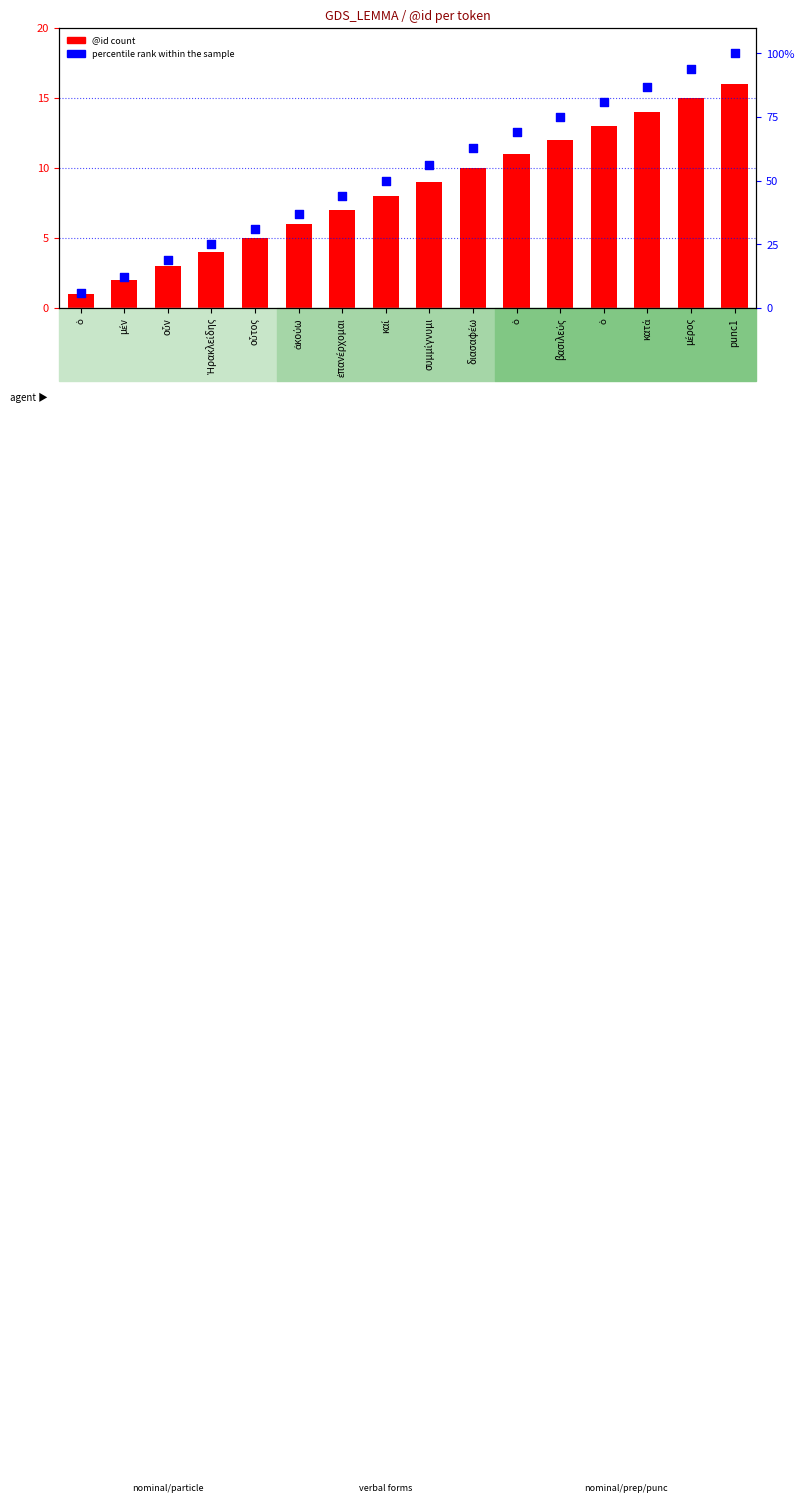

Which series has the largest total across all categories?

percentile rank within the sample